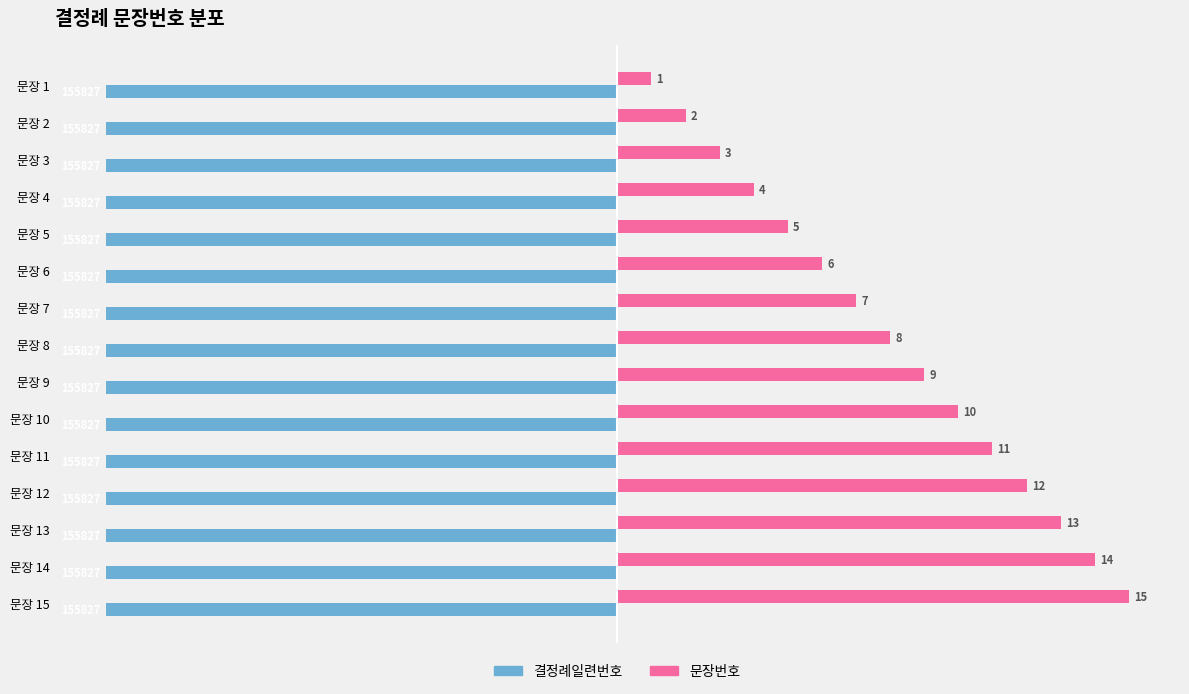

What are all the series names shown in the legend?

결정례일련번호, 문장번호